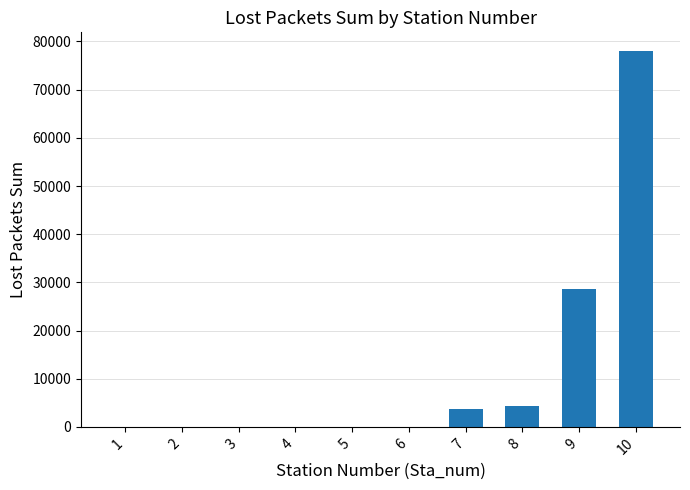

What is the sum of all values?

114713